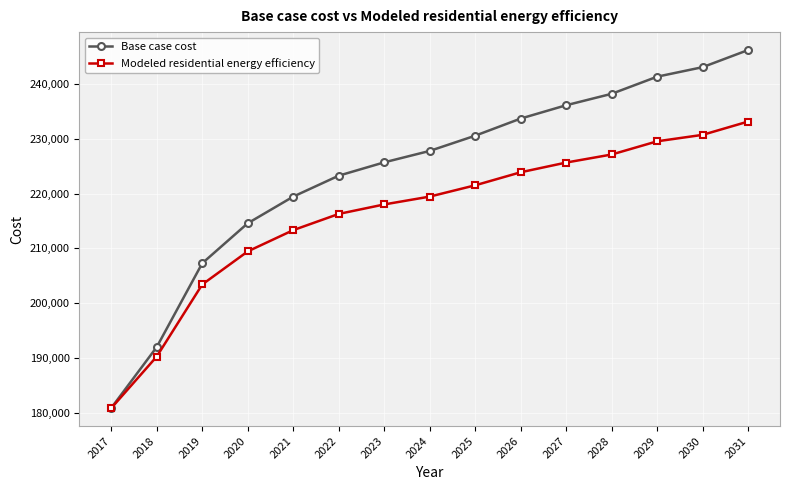

Reading left to right, what are all the values shown in this chart?

Base case cost: 2017=180875.3	2018=191999.4	2019=207294.9	2020=214595.0	2021=219461.8	2022=223285.7	2023=225719.1	2024=227804.8	2025=230585.8	2026=233714.5	2027=236147.8	2028=238233.6	2029=241362.2	2030=243100.4	2031=246229.0
Modeled residential energy efficiency: 2017=180840.7	2018=190266.0	2019=203422.0	2020=209460.8	2021=213341.0	2022=216302.2	2023=218034.1	2024=219466.4	2025=221528.5	2026=223910.4	2027=225682.0	2028=227152.9	2029=229562.7	2030=230741.8	2031=233169.2